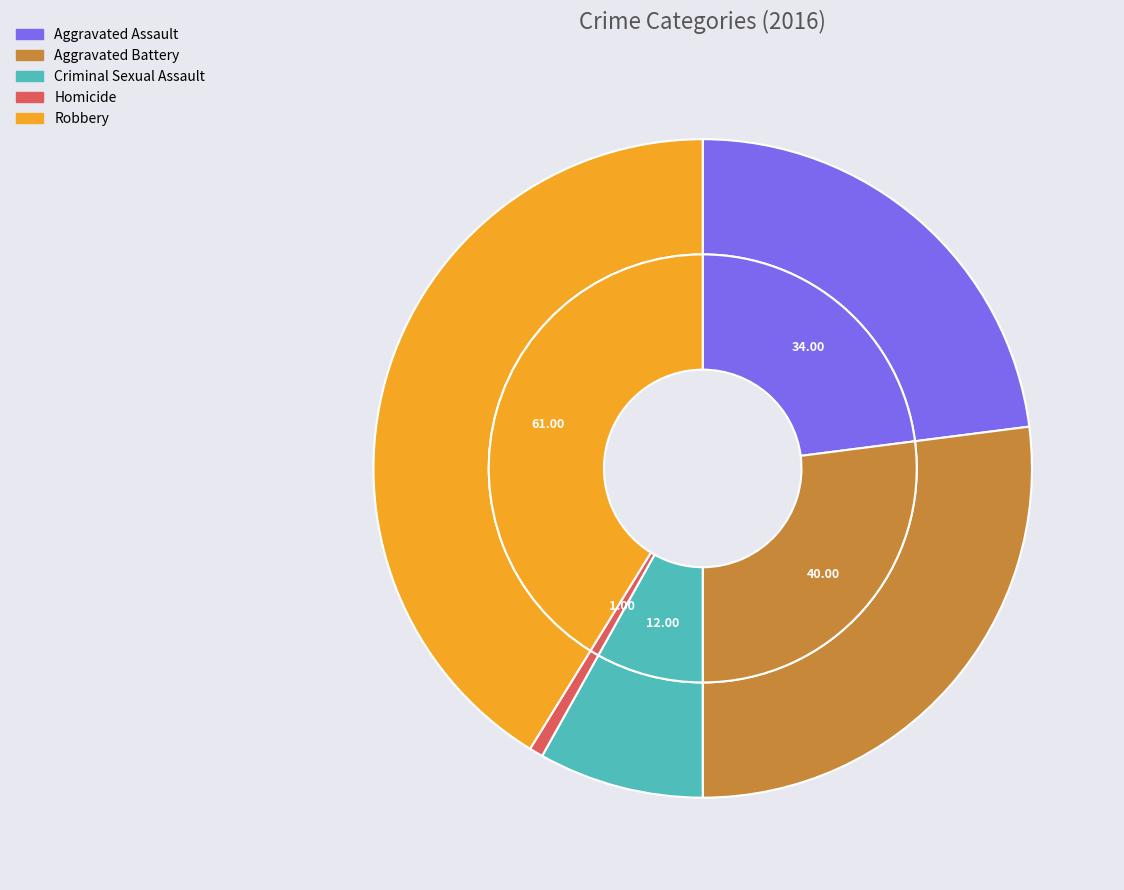

To the nearest percent, what portion does Aggravated Battery represent?

27%